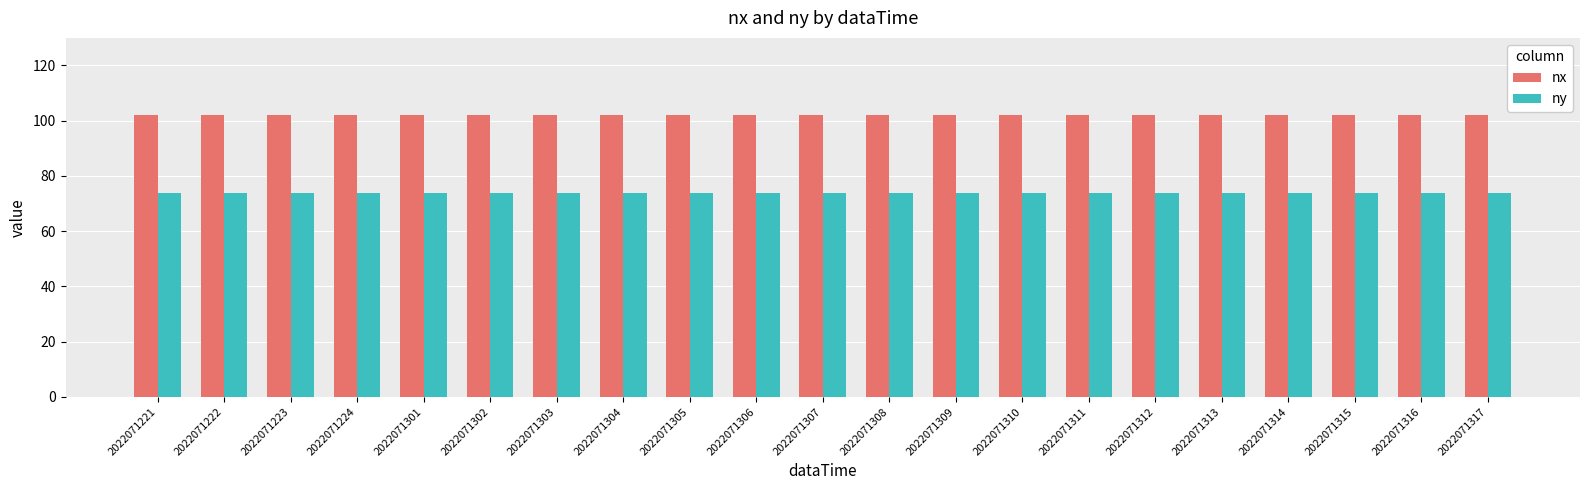

What is the difference between the highest and lowest values at 2022071302?

28